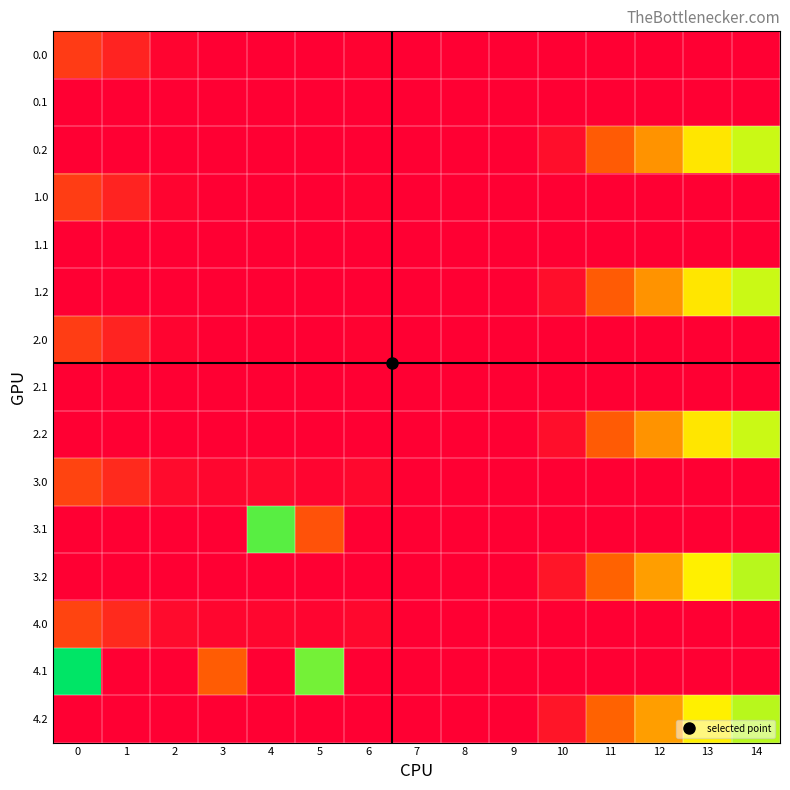

Rank the series by their maximum value, from lowest to highest.

0.1, 1.1, 2.1, 0.0, 1.0, 2.0, 3.0, 4.0, 0.2, 1.2, 2.2, 3.2, 4.2, 3.1, 4.1